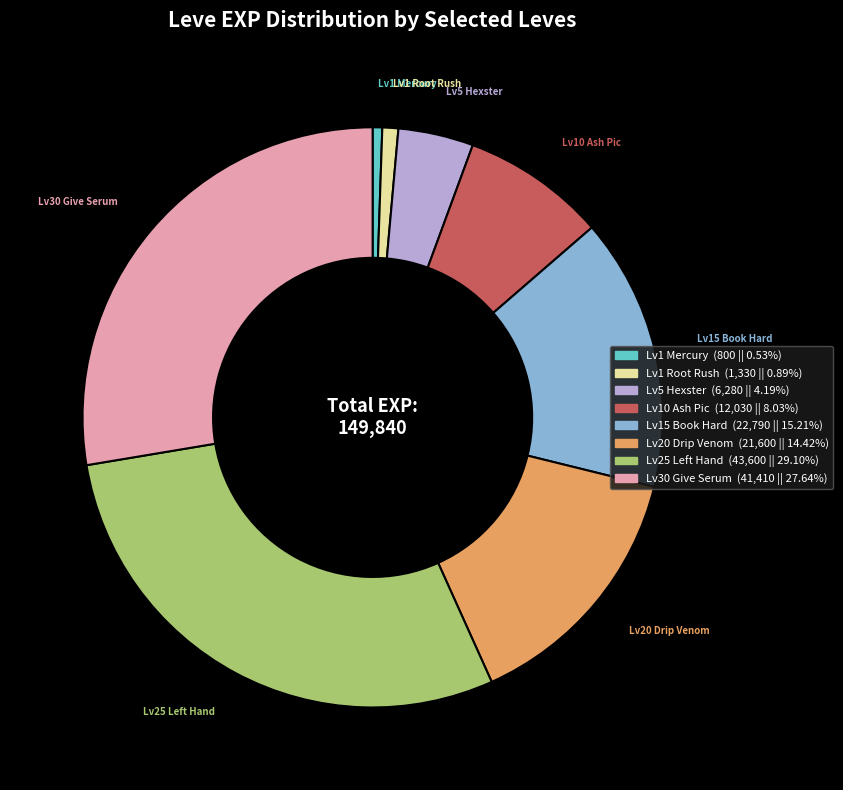

Is there any slice that represents more than half of the pie?

No